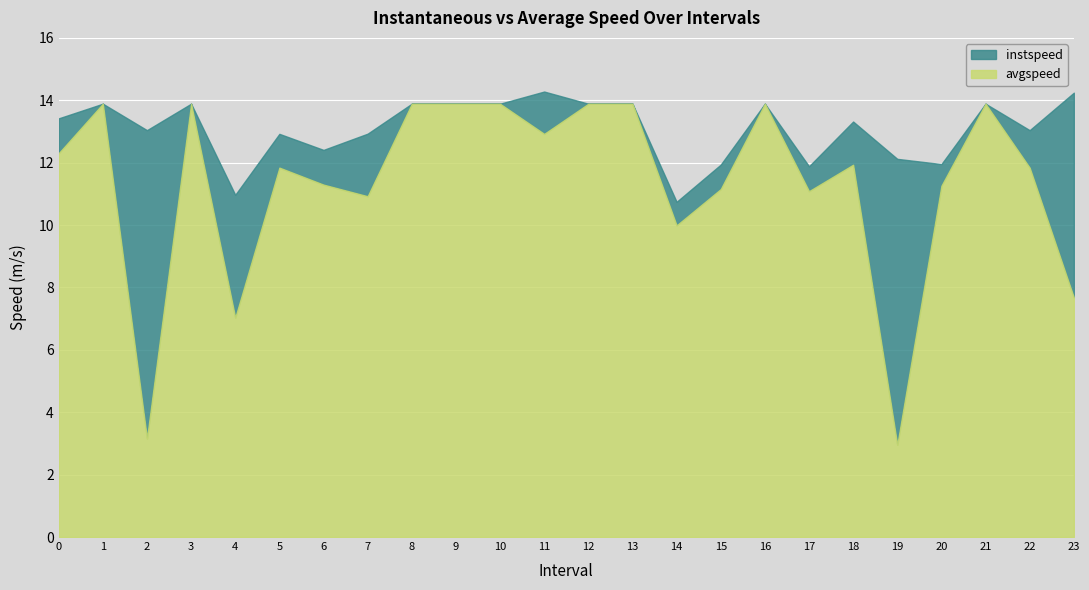

Which series has the widest spread of values?

avgspeed